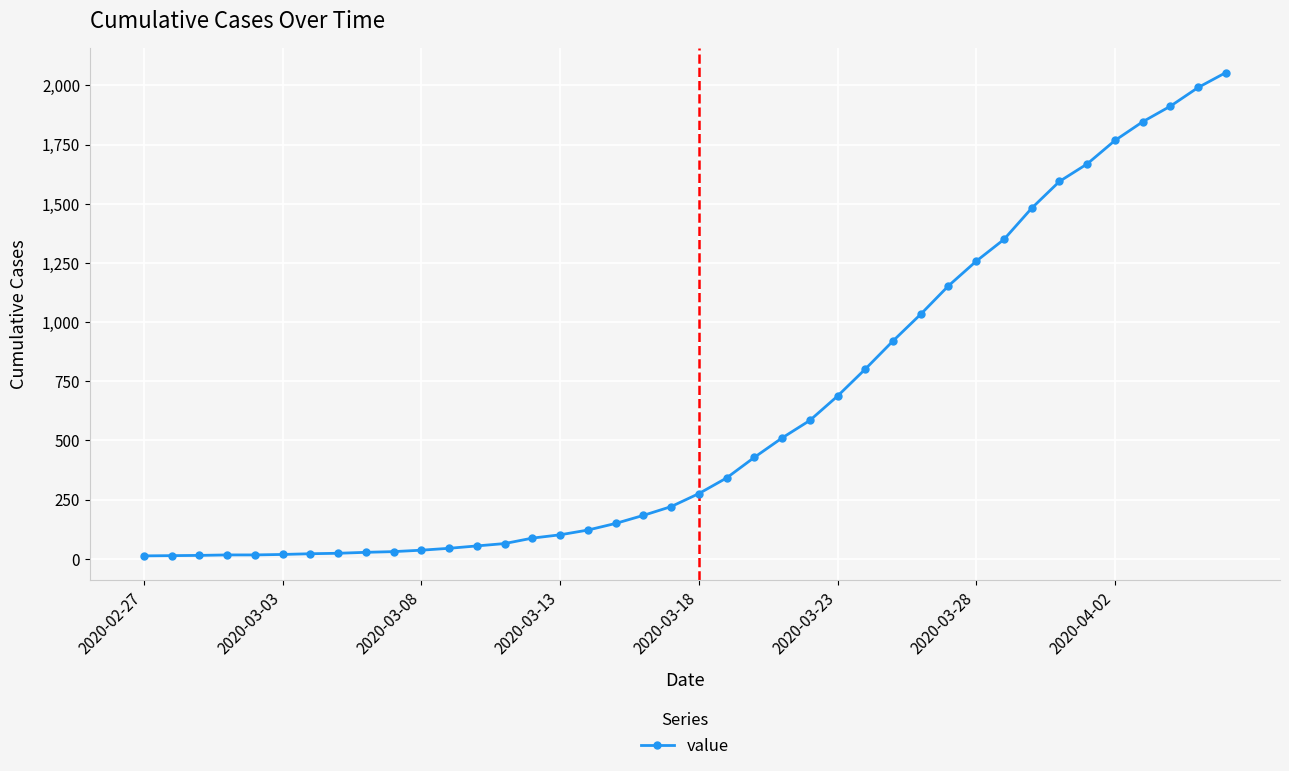

What is the maximum value shown in the chart?

2054